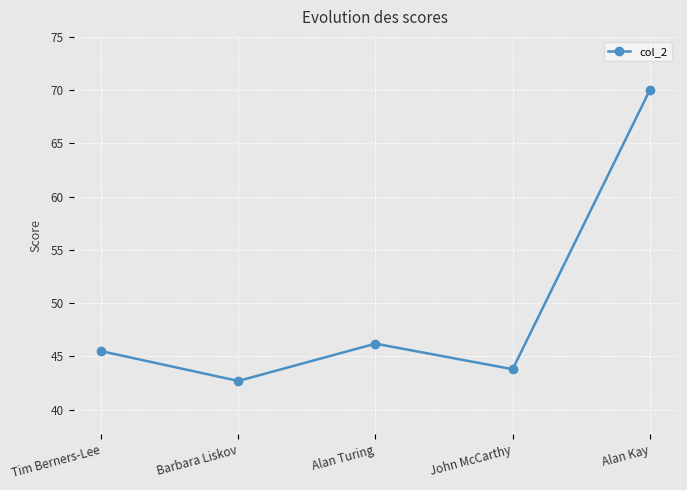

Between Barbara Liskov and Alan Turing, which is larger?

Alan Turing